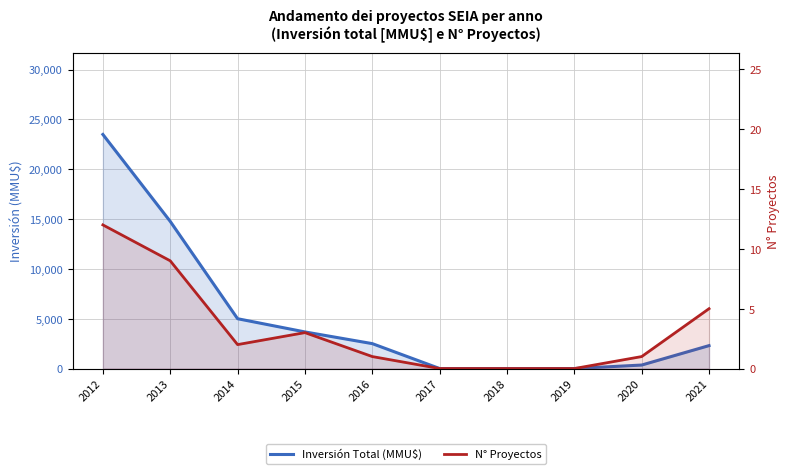

True or false: Inversión Total (MMU$) has more than 1 interior local peaks.

False